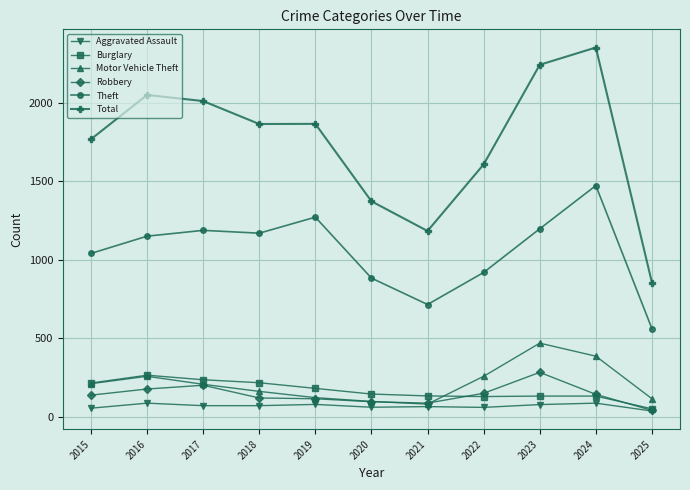

True or false: Burglary has a value of 364 at 2018.

False